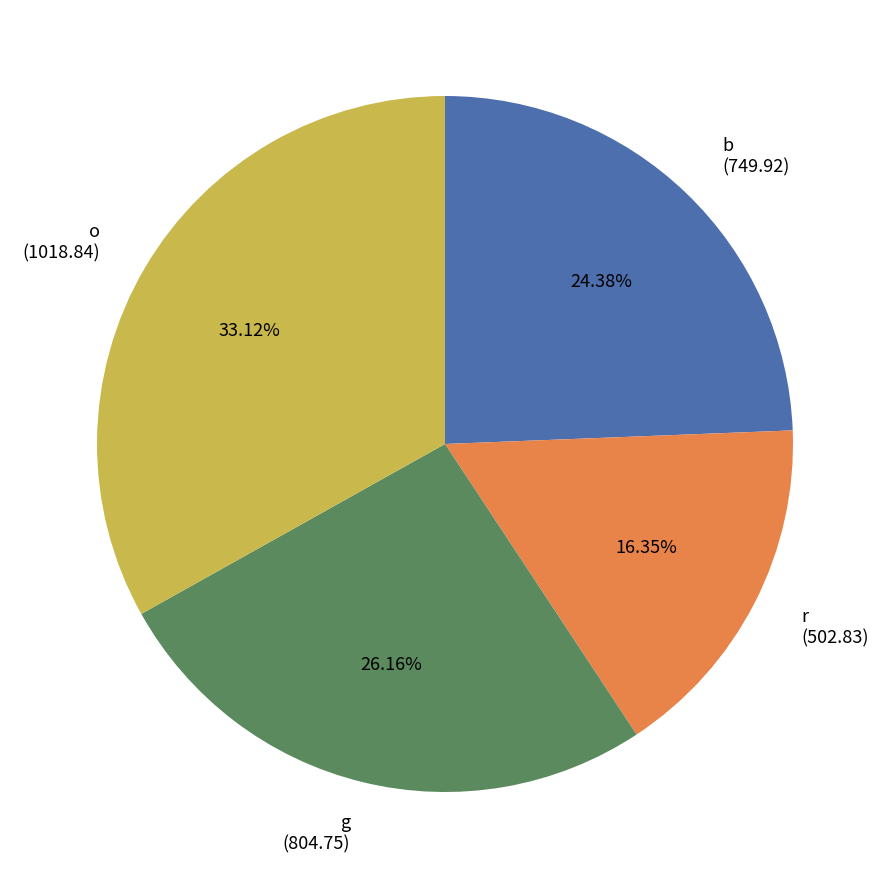

To the nearest percent, what is the difference between the largest and smallest slice percentages?

17%